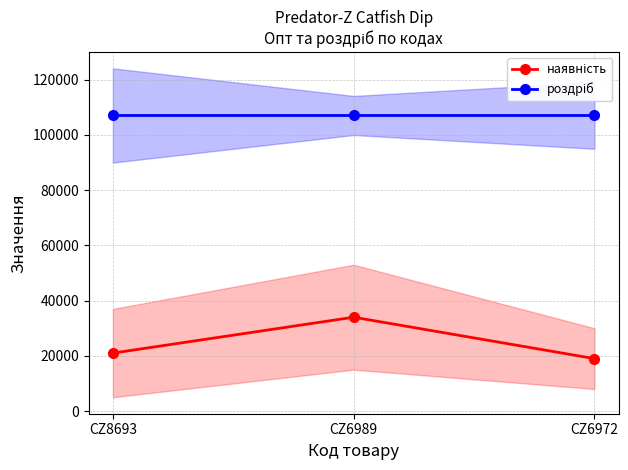

Does the chart display data point markers on the line(s)?

Yes